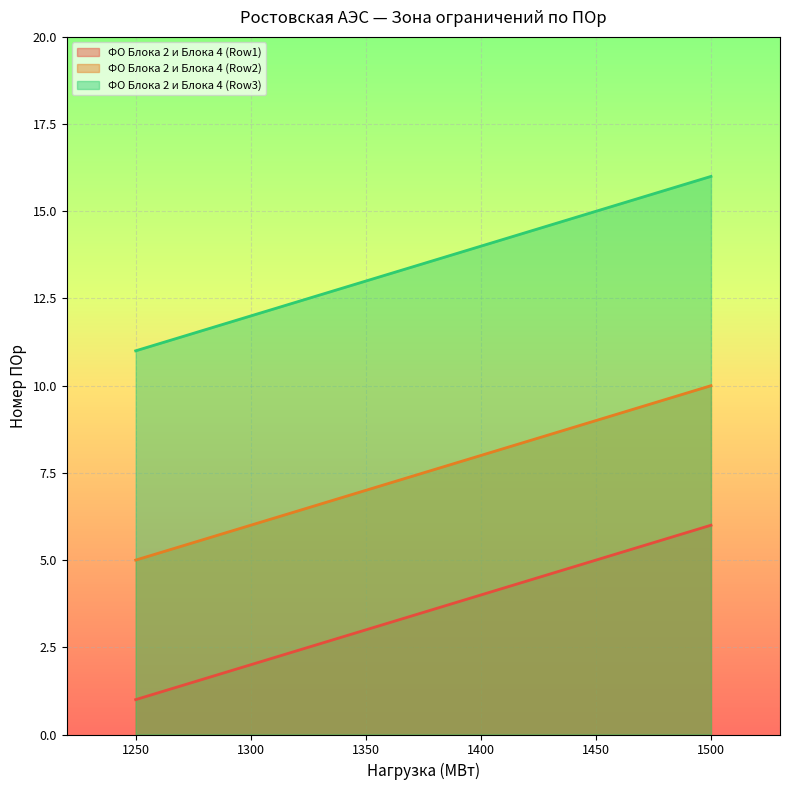

Reading left to right, extract all data points from this chart.

ФО Блока 2 и Блока 4 (Row1): 1250=1	1300=2	1350=3	1400=4	1450=5	1500=6
ФО Блока 2 и Блока 4 (Row2): 1250=5	1300=6	1350=7	1400=8	1450=9	1500=10
ФО Блока 2 и Блока 4 (Row3): 1250=11	1300=12	1350=13	1400=14	1450=15	1500=16